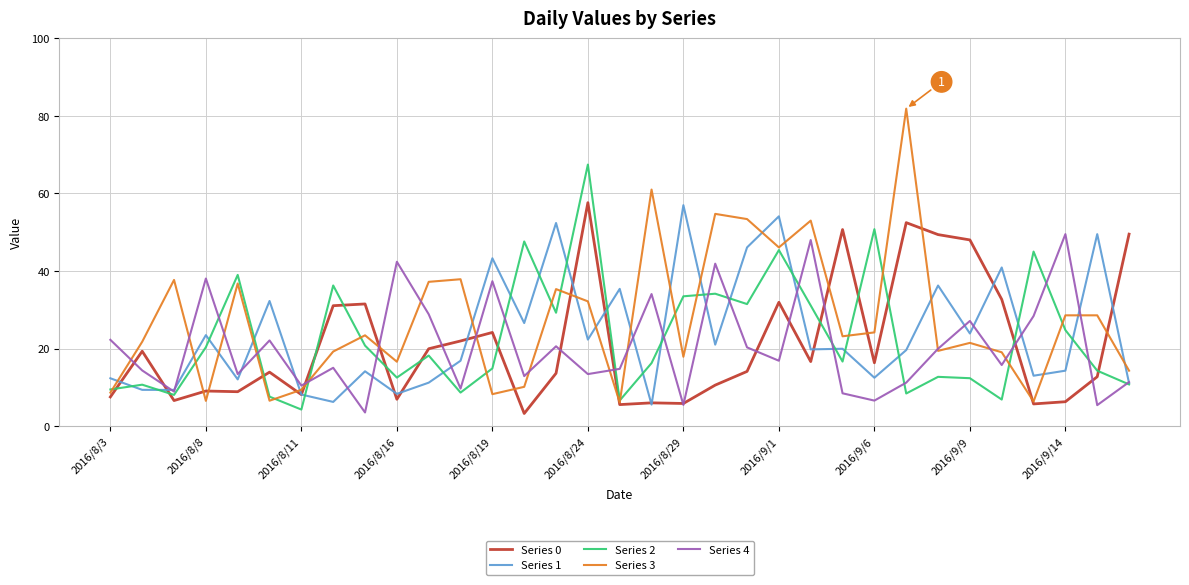

What is the smallest value displayed?

3.3